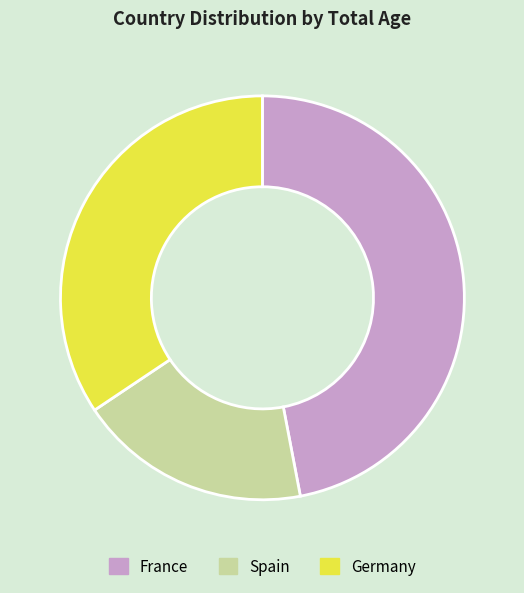

Rank the categories by value from lowest to highest.

Spain, Germany, France